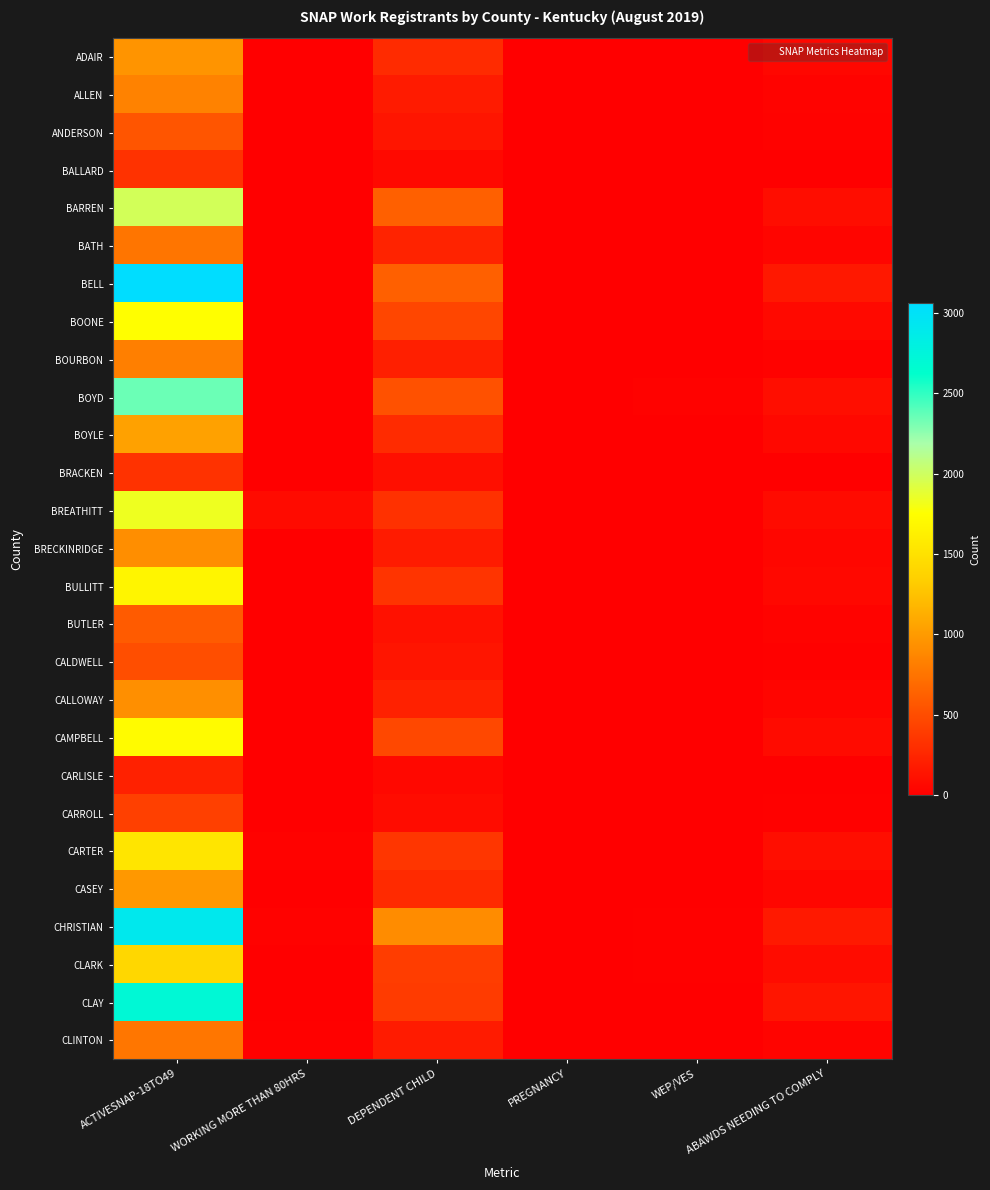

Reading left to right, extract all data points from this chart.

ADAIR: ACTIVESNAP-18TO49=953	WORKING MORE THAN 80HRS=11	DEPENDENT CHILD=286	PREGNANCY=1	WEP/VES=6	ABAWDS NEEDING TO COMPLY=50
ALLEN: ACTIVESNAP-18TO49=840	WORKING MORE THAN 80HRS=4	DEPENDENT CHILD=180	PREGNANCY=0	WEP/VES=0	ABAWDS NEEDING TO COMPLY=25
ANDERSON: ACTIVESNAP-18TO49=555	WORKING MORE THAN 80HRS=1	DEPENDENT CHILD=139	PREGNANCY=1	WEP/VES=0	ABAWDS NEEDING TO COMPLY=21
BALLARD: ACTIVESNAP-18TO49=326	WORKING MORE THAN 80HRS=3	DEPENDENT CHILD=65	PREGNANCY=0	WEP/VES=2	ABAWDS NEEDING TO COMPLY=9
BARREN: ACTIVESNAP-18TO49=1980	WORKING MORE THAN 80HRS=9	DEPENDENT CHILD=626	PREGNANCY=1	WEP/VES=8	ABAWDS NEEDING TO COMPLY=94
BATH: ACTIVESNAP-18TO49=758	WORKING MORE THAN 80HRS=5	DEPENDENT CHILD=230	PREGNANCY=0	WEP/VES=4	ABAWDS NEEDING TO COMPLY=41
BELL: ACTIVESNAP-18TO49=3065	WORKING MORE THAN 80HRS=4	DEPENDENT CHILD=628	PREGNANCY=1	WEP/VES=0	ABAWDS NEEDING TO COMPLY=157
BOONE: ACTIVESNAP-18TO49=1745	WORKING MORE THAN 80HRS=5	DEPENDENT CHILD=457	PREGNANCY=1	WEP/VES=5	ABAWDS NEEDING TO COMPLY=63
BOURBON: ACTIVESNAP-18TO49=826	WORKING MORE THAN 80HRS=6	DEPENDENT CHILD=205	PREGNANCY=2	WEP/VES=5	ABAWDS NEEDING TO COMPLY=21
BOYD: ACTIVESNAP-18TO49=2347	WORKING MORE THAN 80HRS=11	DEPENDENT CHILD=522	PREGNANCY=1	WEP/VES=22	ABAWDS NEEDING TO COMPLY=100
BOYLE: ACTIVESNAP-18TO49=1037	WORKING MORE THAN 80HRS=8	DEPENDENT CHILD=282	PREGNANCY=2	WEP/VES=5	ABAWDS NEEDING TO COMPLY=59
BRACKEN: ACTIVESNAP-18TO49=325	WORKING MORE THAN 80HRS=1	DEPENDENT CHILD=103	PREGNANCY=0	WEP/VES=0	ABAWDS NEEDING TO COMPLY=10
BREATHITT: ACTIVESNAP-18TO49=1834	WORKING MORE THAN 80HRS=76	DEPENDENT CHILD=323	PREGNANCY=1	WEP/VES=5	ABAWDS NEEDING TO COMPLY=75
BRECKINRIDGE: ACTIVESNAP-18TO49=917	WORKING MORE THAN 80HRS=4	DEPENDENT CHILD=175	PREGNANCY=1	WEP/VES=1	ABAWDS NEEDING TO COMPLY=42
BULLITT: ACTIVESNAP-18TO49=1668	WORKING MORE THAN 80HRS=2	DEPENDENT CHILD=340	PREGNANCY=1	WEP/VES=5	ABAWDS NEEDING TO COMPLY=54
BUTLER: ACTIVESNAP-18TO49=592	WORKING MORE THAN 80HRS=4	DEPENDENT CHILD=119	PREGNANCY=0	WEP/VES=3	ABAWDS NEEDING TO COMPLY=26
CALDWELL: ACTIVESNAP-18TO49=507	WORKING MORE THAN 80HRS=2	DEPENDENT CHILD=142	PREGNANCY=0	WEP/VES=6	ABAWDS NEEDING TO COMPLY=12
CALLOWAY: ACTIVESNAP-18TO49=923	WORKING MORE THAN 80HRS=5	DEPENDENT CHILD=219	PREGNANCY=2	WEP/VES=5	ABAWDS NEEDING TO COMPLY=41
CAMPBELL: ACTIVESNAP-18TO49=1723	WORKING MORE THAN 80HRS=3	DEPENDENT CHILD=468	PREGNANCY=2	WEP/VES=10	ABAWDS NEEDING TO COMPLY=74
CARLISLE: ACTIVESNAP-18TO49=216	WORKING MORE THAN 80HRS=1	DEPENDENT CHILD=54	PREGNANCY=0	WEP/VES=1	ABAWDS NEEDING TO COMPLY=4
CARROLL: ACTIVESNAP-18TO49=418	WORKING MORE THAN 80HRS=1	DEPENDENT CHILD=80	PREGNANCY=0	WEP/VES=1	ABAWDS NEEDING TO COMPLY=17
CARTER: ACTIVESNAP-18TO49=1535	WORKING MORE THAN 80HRS=22	DEPENDENT CHILD=358	PREGNANCY=1	WEP/VES=6	ABAWDS NEEDING TO COMPLY=100
CASEY: ACTIVESNAP-18TO49=985	WORKING MORE THAN 80HRS=9	DEPENDENT CHILD=276	PREGNANCY=0	WEP/VES=4	ABAWDS NEEDING TO COMPLY=43
CHRISTIAN: ACTIVESNAP-18TO49=2913	WORKING MORE THAN 80HRS=18	DEPENDENT CHILD=909	PREGNANCY=1	WEP/VES=14	ABAWDS NEEDING TO COMPLY=167
CLARK: ACTIVESNAP-18TO49=1417	WORKING MORE THAN 80HRS=10	DEPENDENT CHILD=398	PREGNANCY=1	WEP/VES=14	ABAWDS NEEDING TO COMPLY=82
CLAY: ACTIVESNAP-18TO49=2707	WORKING MORE THAN 80HRS=4	DEPENDENT CHILD=389	PREGNANCY=1	WEP/VES=0	ABAWDS NEEDING TO COMPLY=141
CLINTON: ACTIVESNAP-18TO49=762	WORKING MORE THAN 80HRS=14	DEPENDENT CHILD=183	PREGNANCY=2	WEP/VES=2	ABAWDS NEEDING TO COMPLY=33